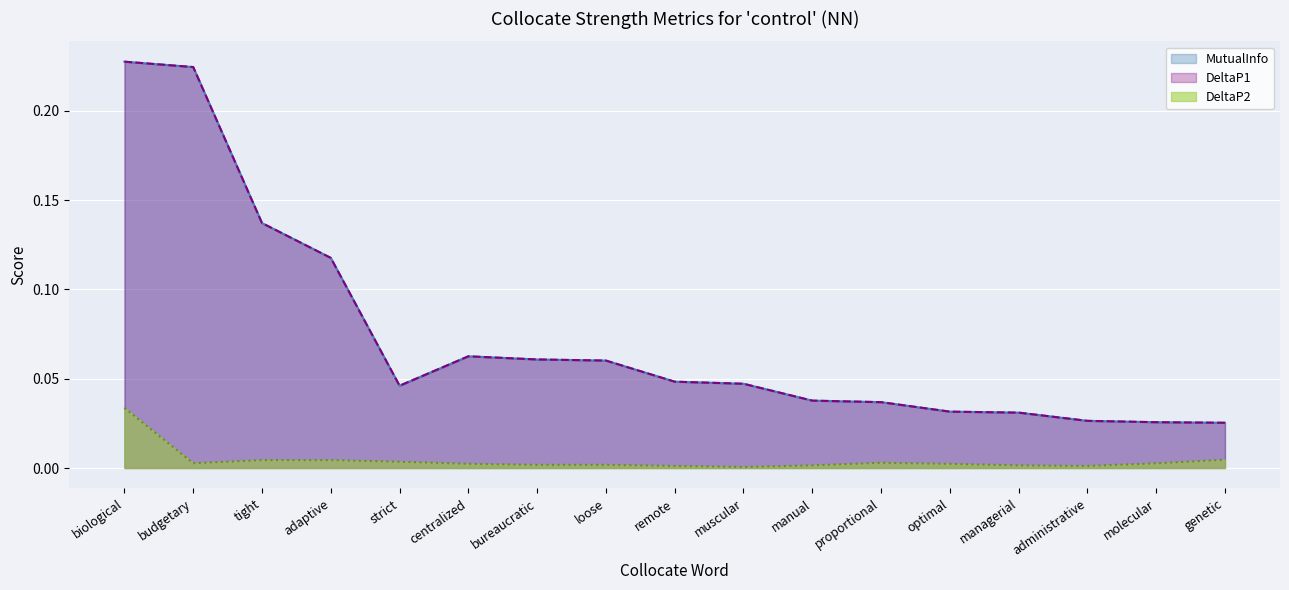

Reading left to right, list all the values displayed in this chart.

MutualInfo: biological=0.2	budgetary=0.2	tight=0.1	adaptive=0.1	strict=0.0	centralized=0.1	bureaucratic=0.1	loose=0.1	remote=0.0	muscular=0.0	manual=0.0	proportional=0.0	optimal=0.0	managerial=0.0	administrative=0.0	molecular=0.0	genetic=0.0
DeltaP1: biological=0.2	budgetary=0.2	tight=0.1	adaptive=0.1	strict=0.0	centralized=0.1	bureaucratic=0.1	loose=0.1	remote=0.0	muscular=0.0	manual=0.0	proportional=0.0	optimal=0.0	managerial=0.0	administrative=0.0	molecular=0.0	genetic=0.0
DeltaP2: biological=0.0	budgetary=0.0	tight=0.0	adaptive=0.0	strict=0.0	centralized=0.0	bureaucratic=0.0	loose=0.0	remote=0.0	muscular=0.0	manual=0.0	proportional=0.0	optimal=0.0	managerial=0.0	administrative=0.0	molecular=0.0	genetic=0.0